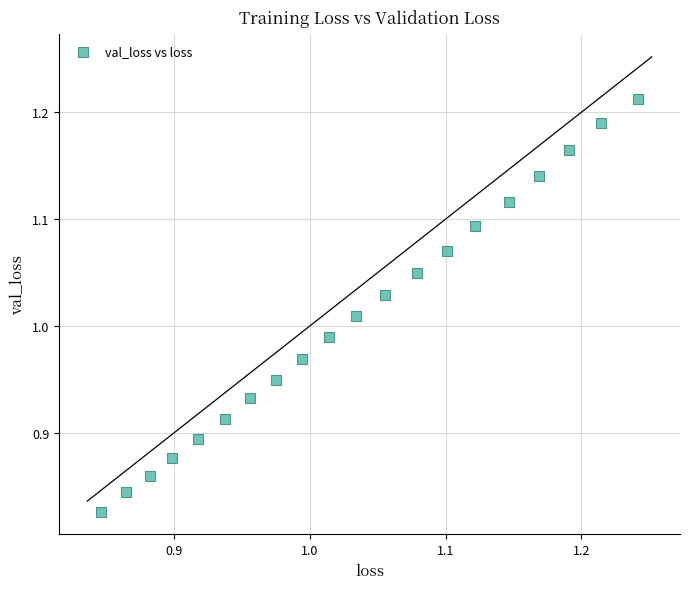

What is the range of X values (max minus min)?

0.4